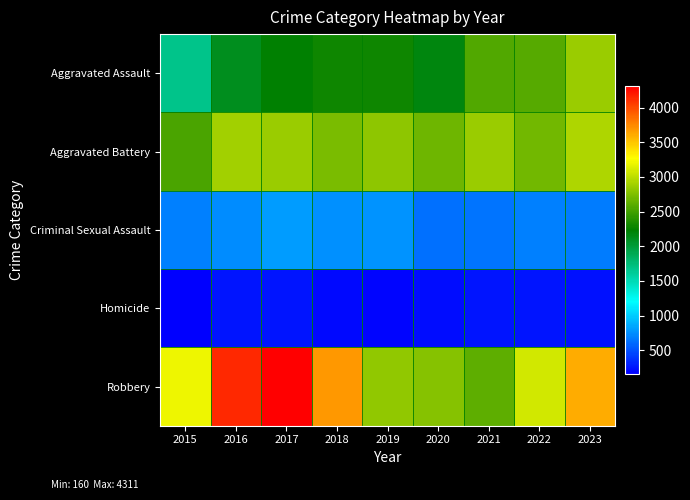

Reading left to right, what are all the values shown in this chart?

Aggravated Assault: 2015=1668	2016=2113	2017=2226	2018=2300	2019=2285	2020=2179	2021=2576	2022=2591	2023=2861
Aggravated Battery: 2015=2534	2016=2899	2017=2864	2018=2725	2019=2816	2020=2687	2021=2858	2022=2690	2023=2947
Criminal Sexual Assault: 2015=680	2016=734	2017=807	2018=747	2019=760	2020=618	2021=632	2022=695	2023=667
Homicide: 2015=160	2016=252	2017=242	2018=205	2019=185	2020=218	2021=254	2022=245	2023=232
Robbery: 2015=3200	2016=4146	2017=4311	2018=3686	2019=2820	2020=2776	2021=2620	2022=3093	2023=3607